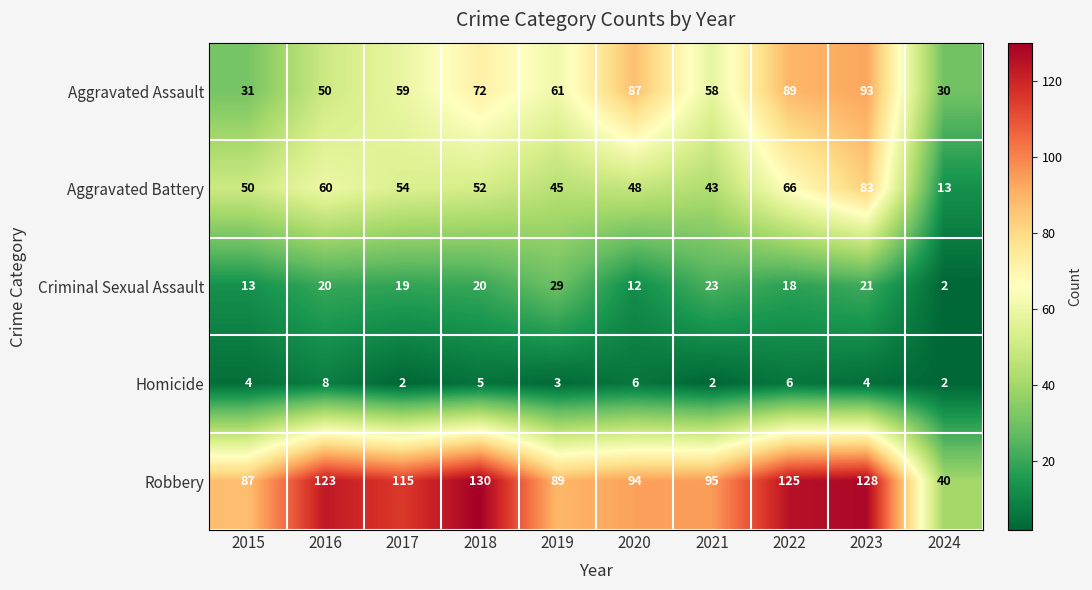

At how many categories does at least one series exceed 5?

10